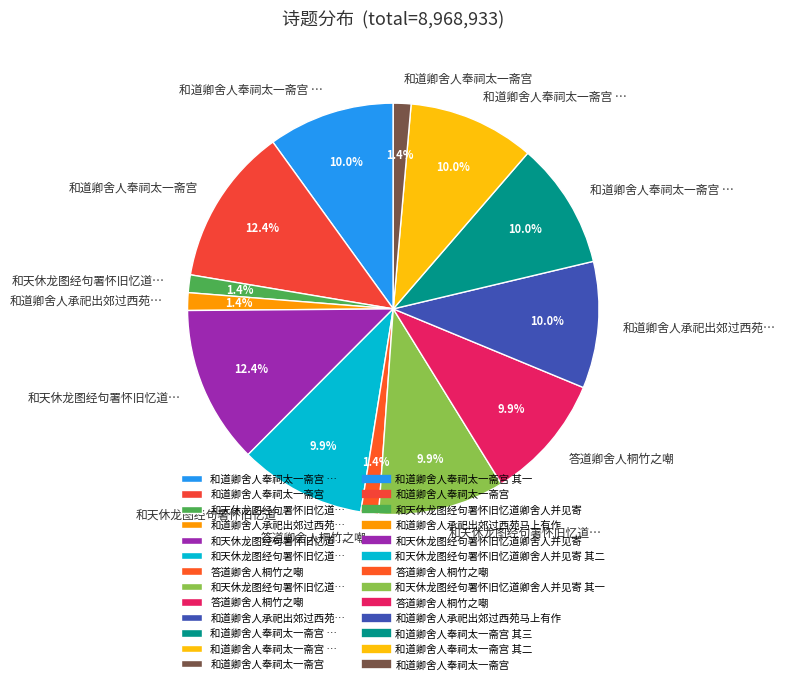

How many slices are in this pie chart?

13